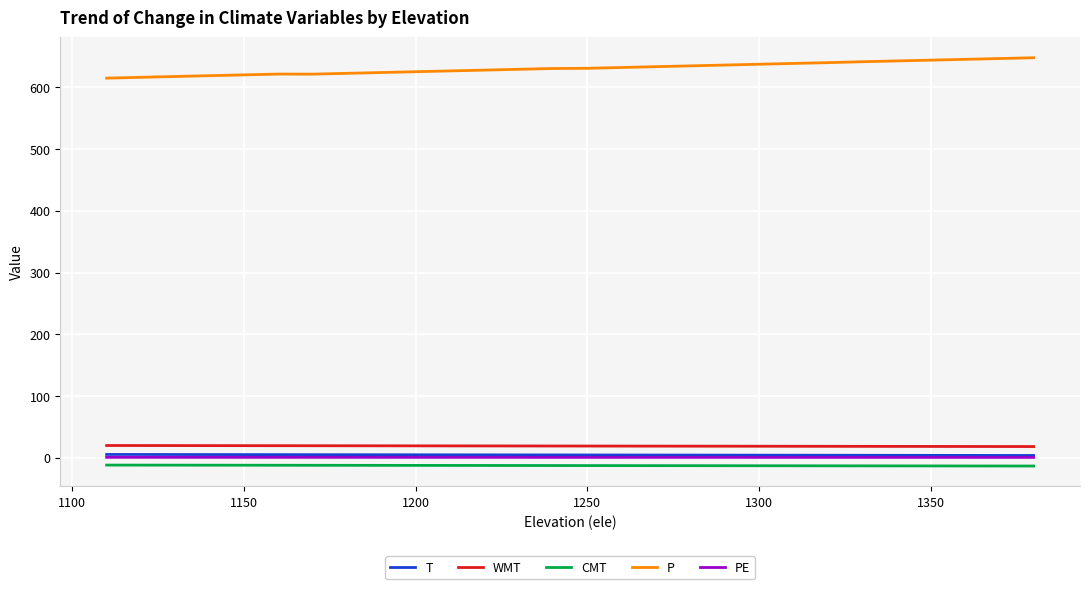

What is the maximum value shown in the chart?

648.1